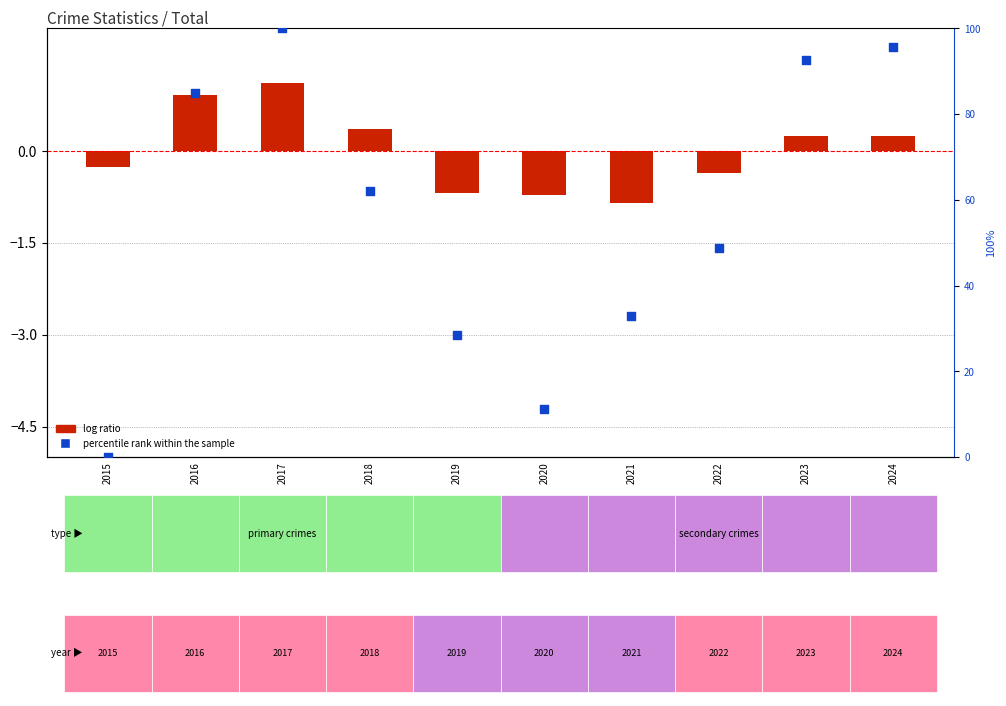

Approximately how many times larger is the value at 2020 compared to 2016?

0.1